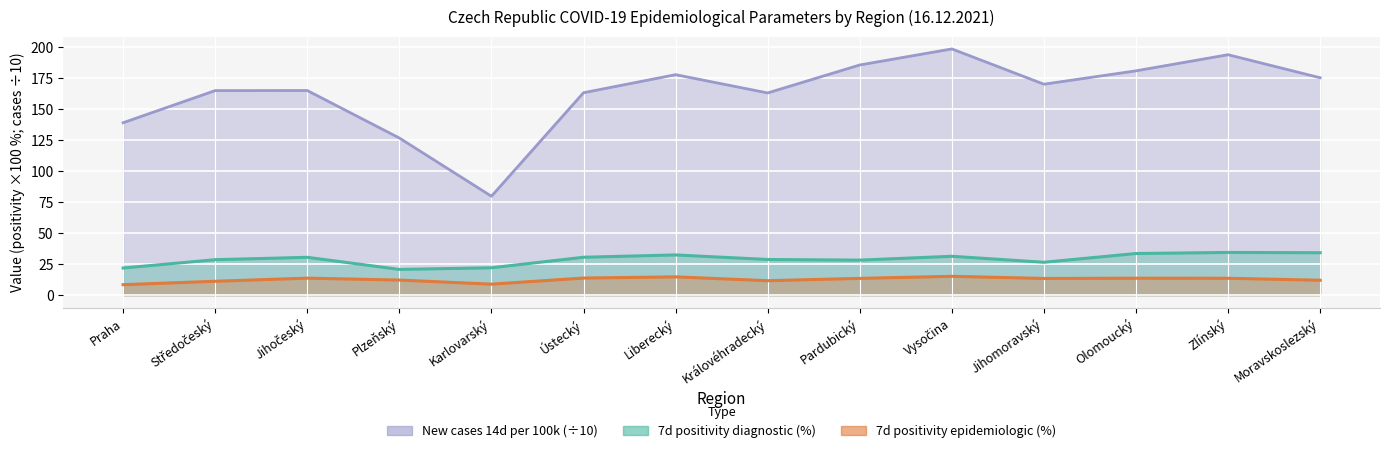

How many lines are shown in the chart?

3